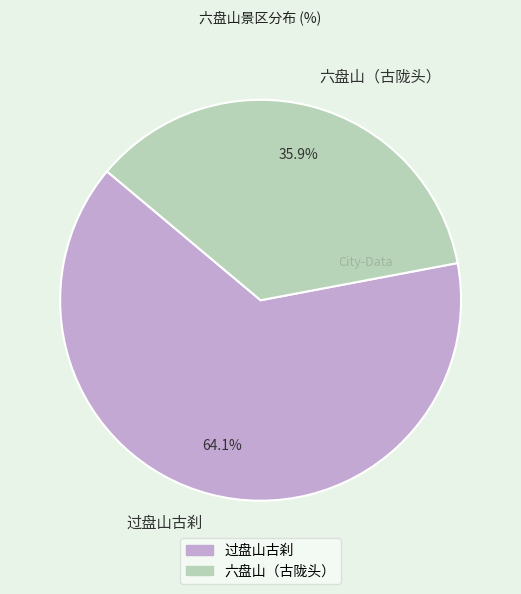

Approximately how many times larger is the value at 六盘山（古陇头） compared to 过盘山古刹?

0.6